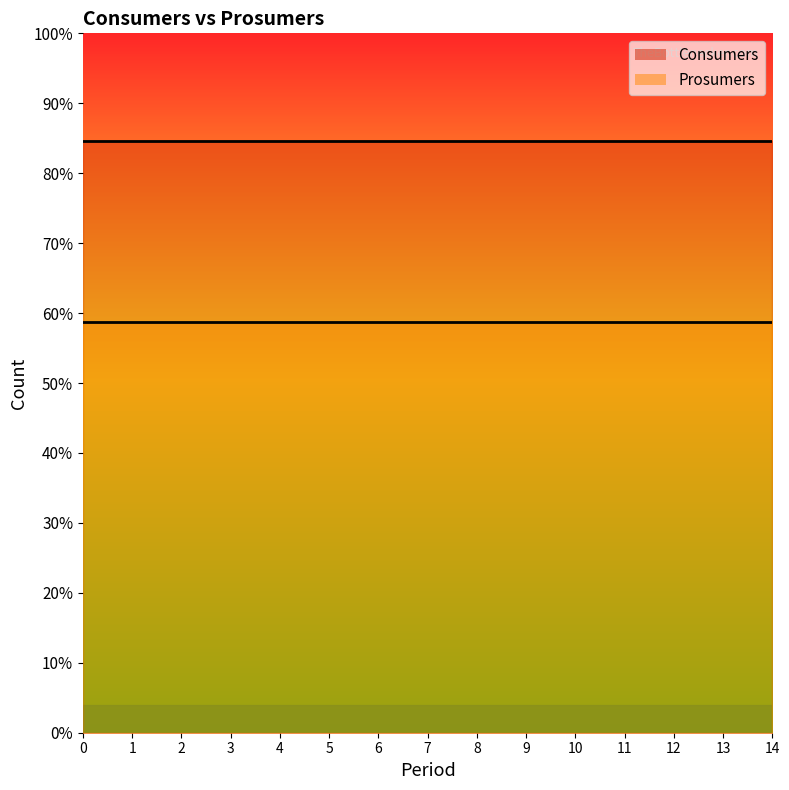

At how many categories does at least one series exceed 457?

15